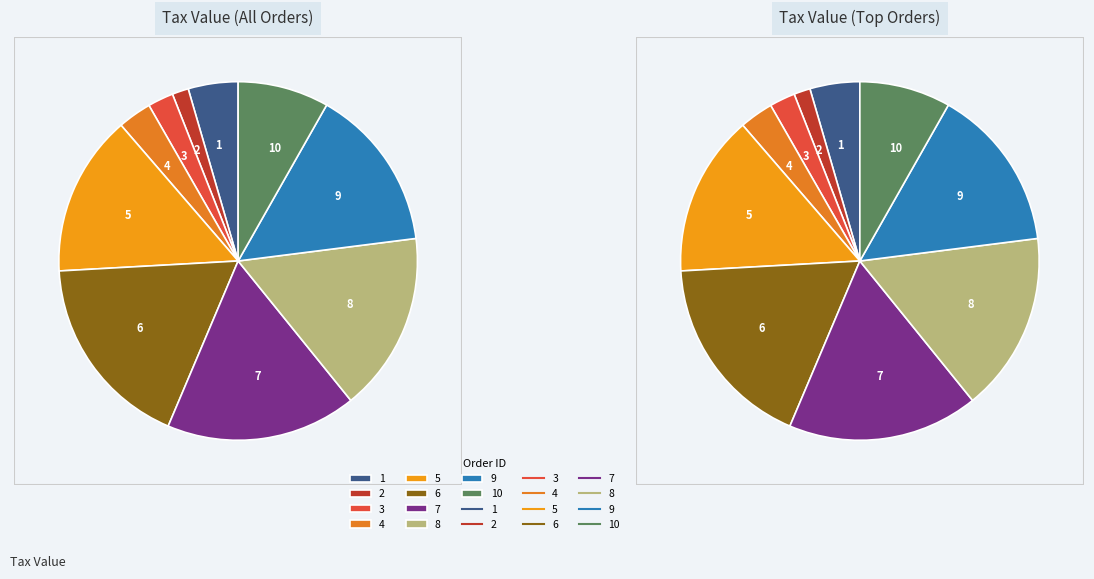

To the nearest percent, what portion does 9 represent?

15%